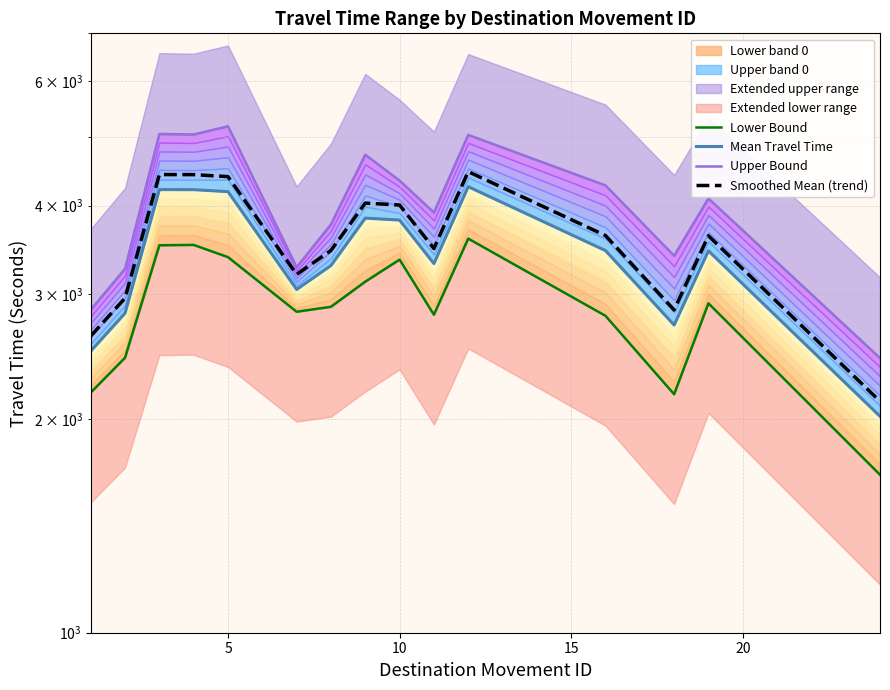

True or false: Mean Travel Time and Lower Bound cross at least once.

False